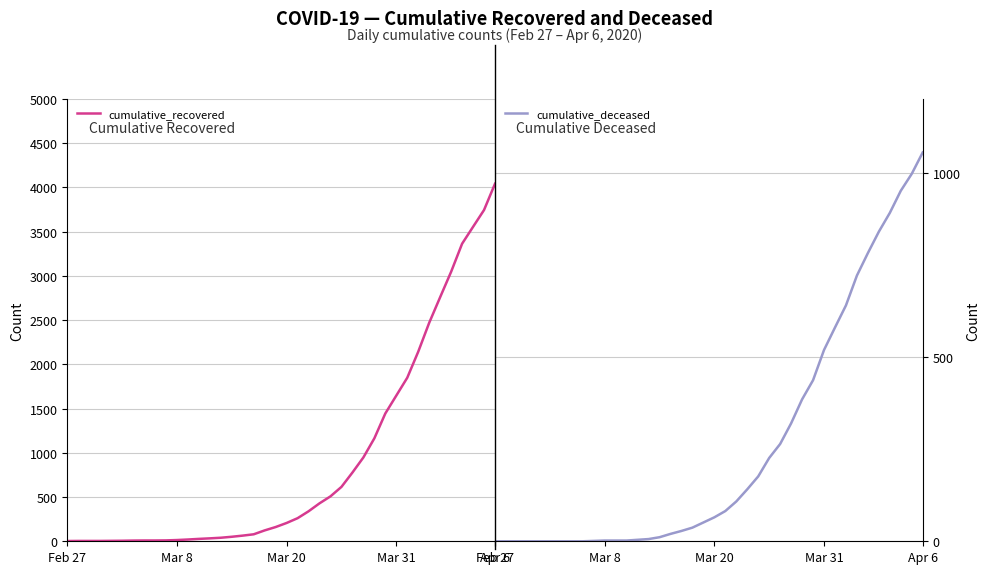

Where does the cumulative_deceased series first go above 65?

21